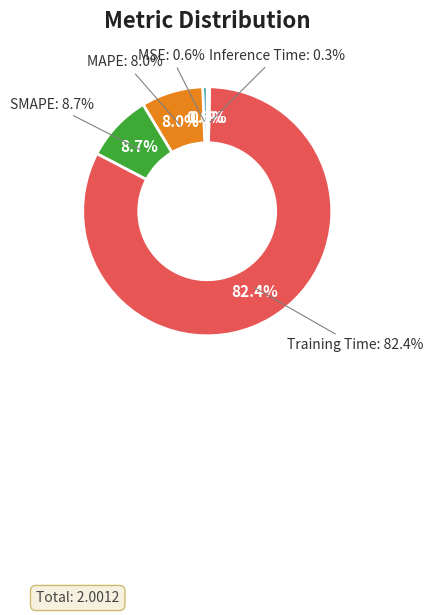

The MAPE slice represents 1% of the pie. True or false?

False